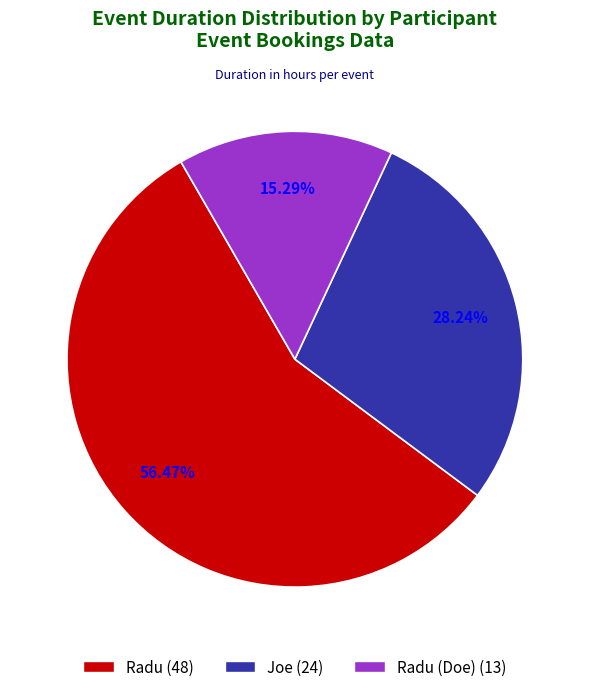

Count the number of slices in the pie.

3